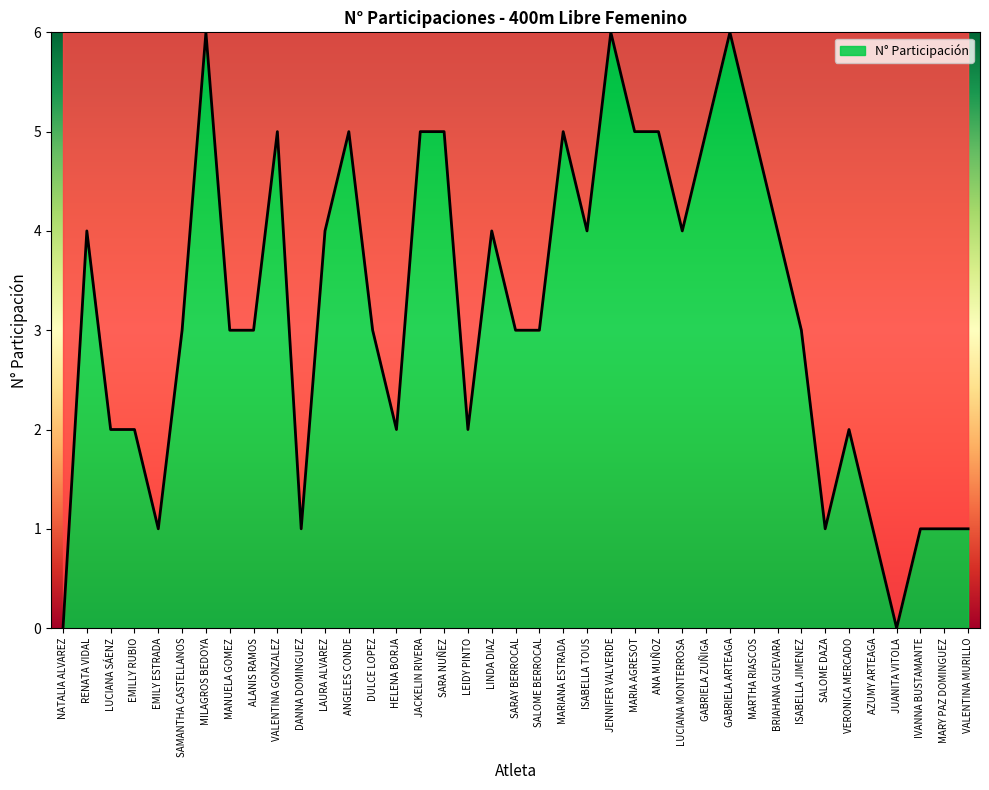

What is the change in value from ALANIS RAMOS to SALOME DAZA?

-2